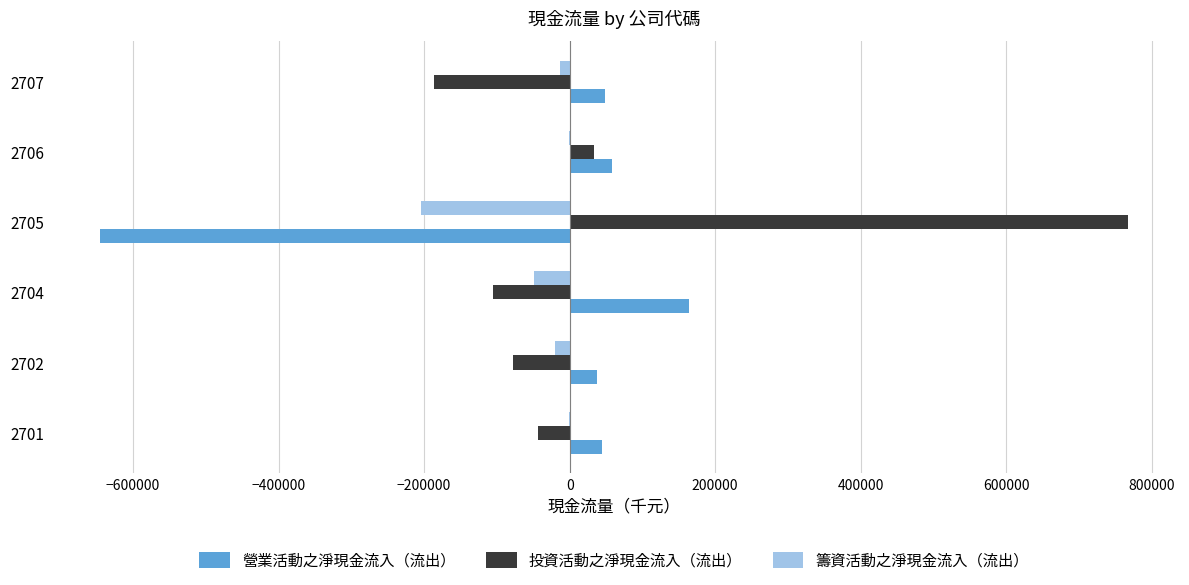

What is the sum of all 投資活動之淨現金流入（流出） values?

387644